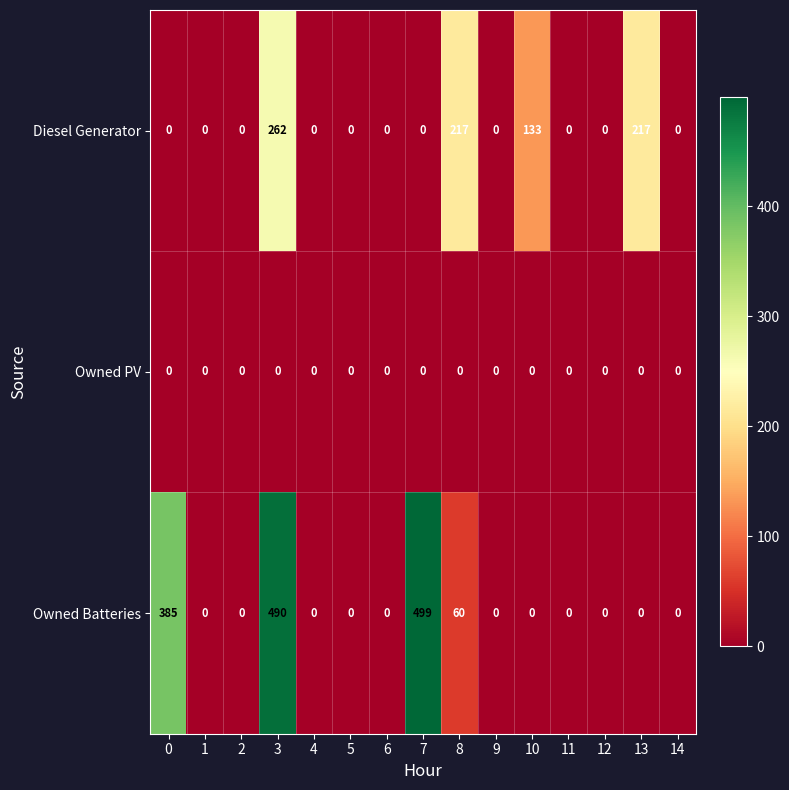

What is the difference between the maximum and second lowest values in the Diesel Generator series?

262